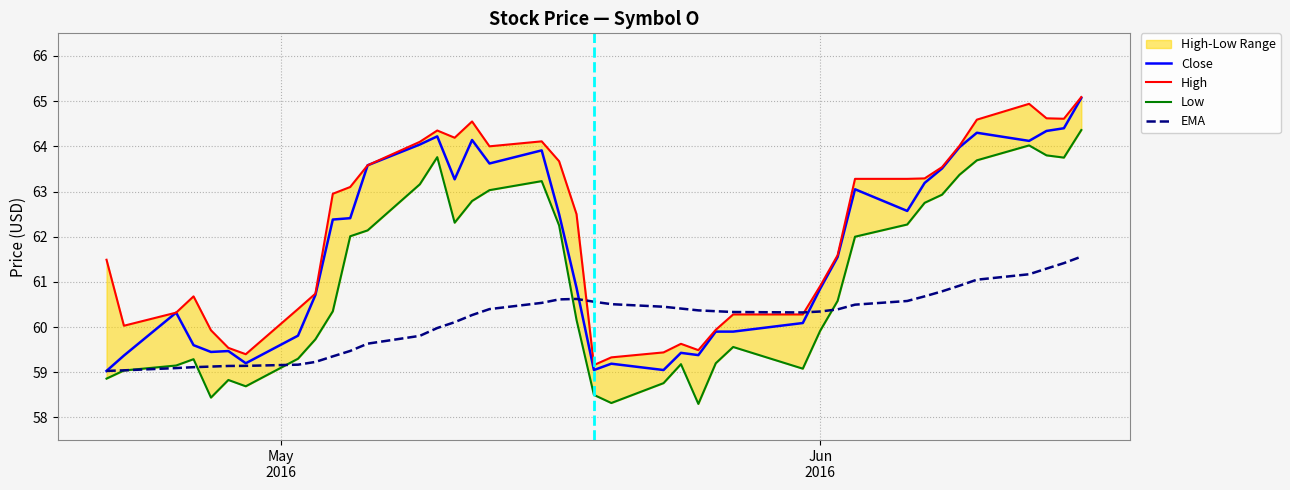

What is the highest value of the EMA series?

61.6